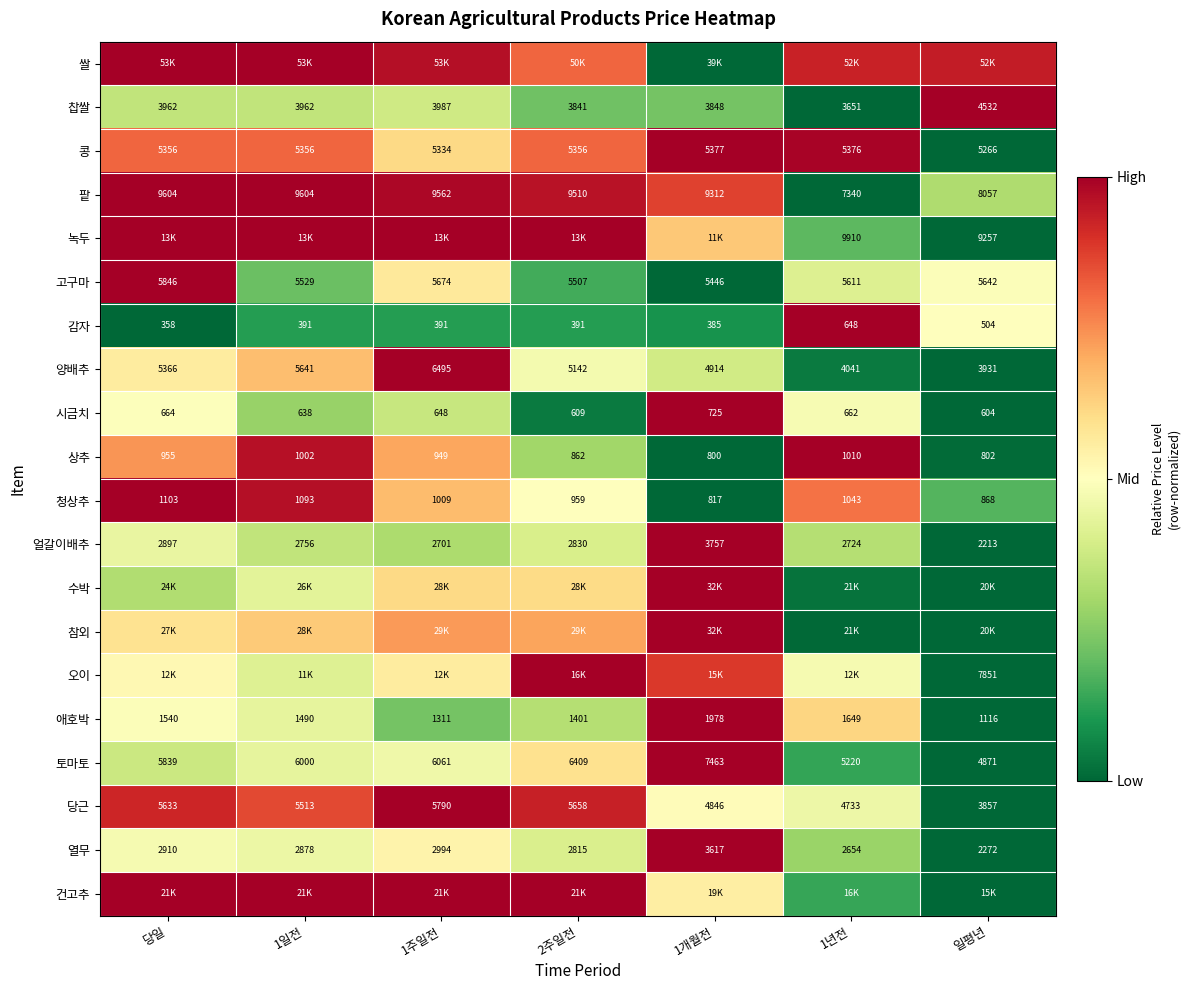

Is the value of 콩 at 1개월전 greater than the value of 청상추 at 2주일전?

Yes